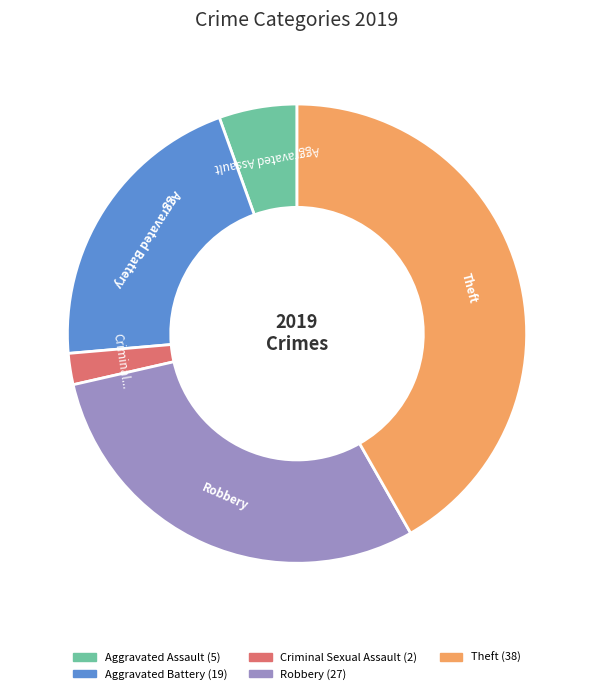

Does any single category account for the majority?

No